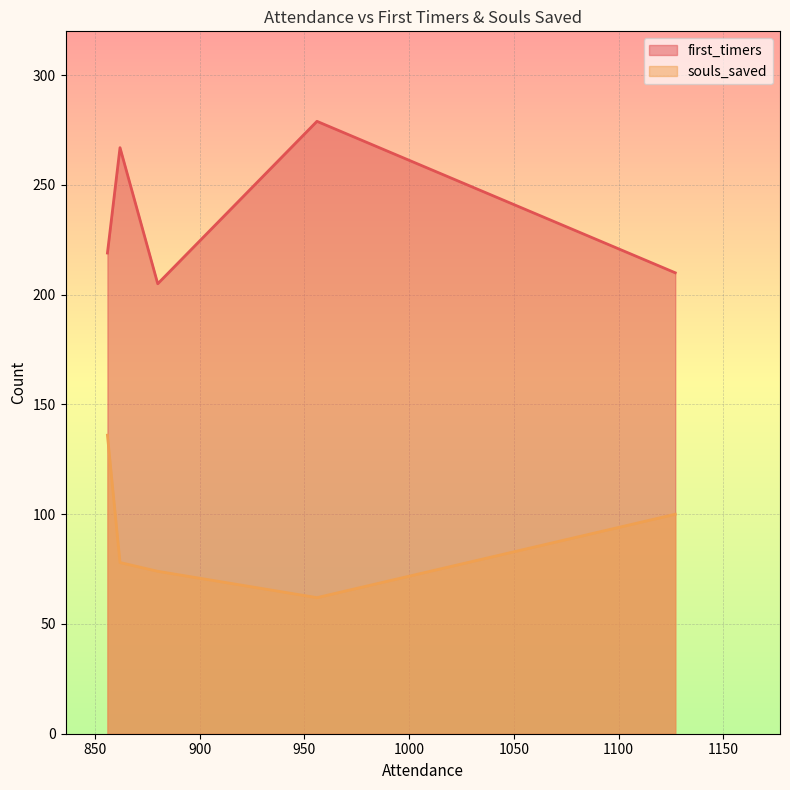

What is the difference between the maximum and minimum values in the souls_saved series?

74